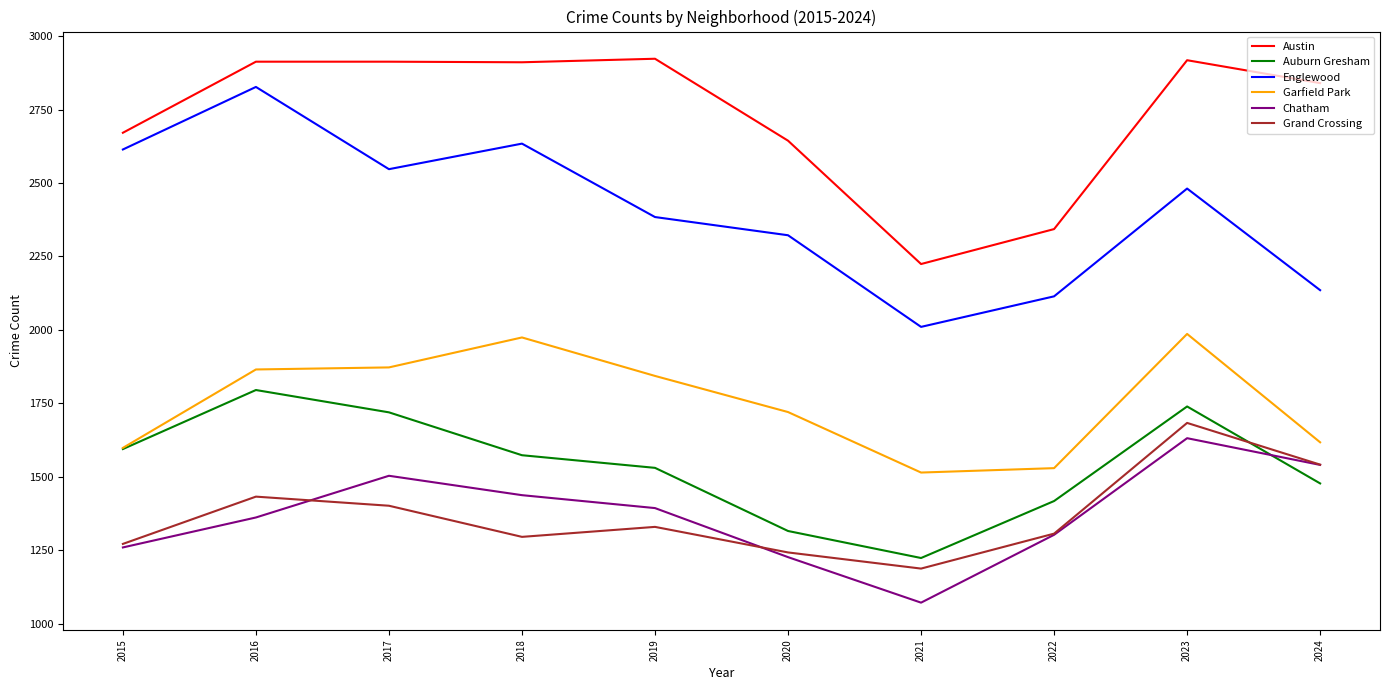

What is the sum of all Austin values?

27300